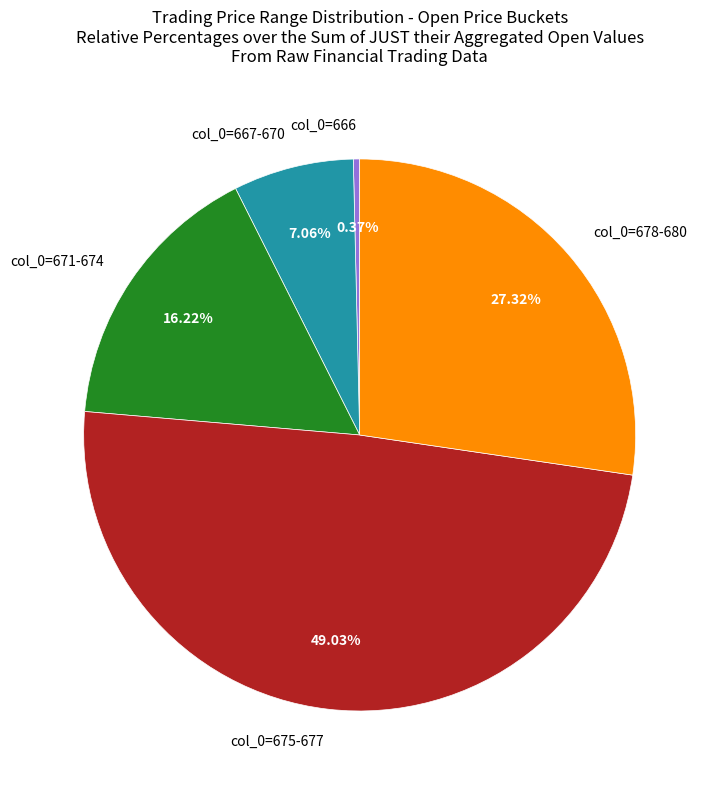

Rank the categories by value from lowest to highest.

col_0=666, col_0=667-670, col_0=671-674, col_0=678-680, col_0=675-677